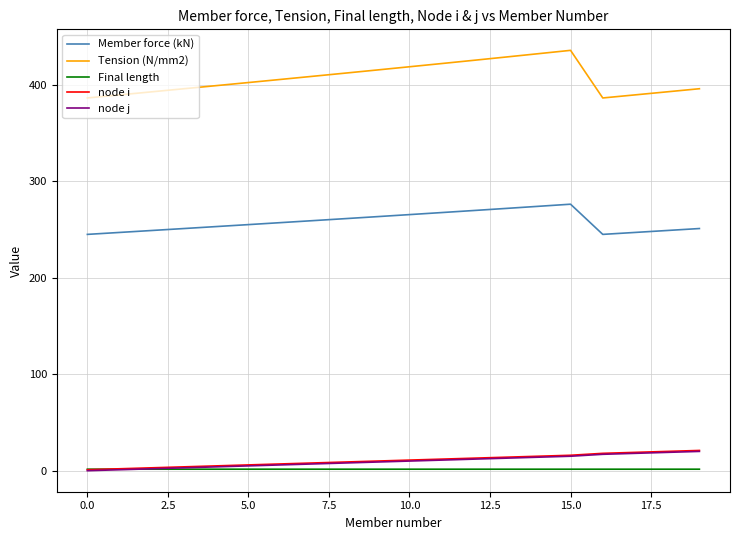

True or false: Final length and Tension (N/mm2) intersect in this chart.

False